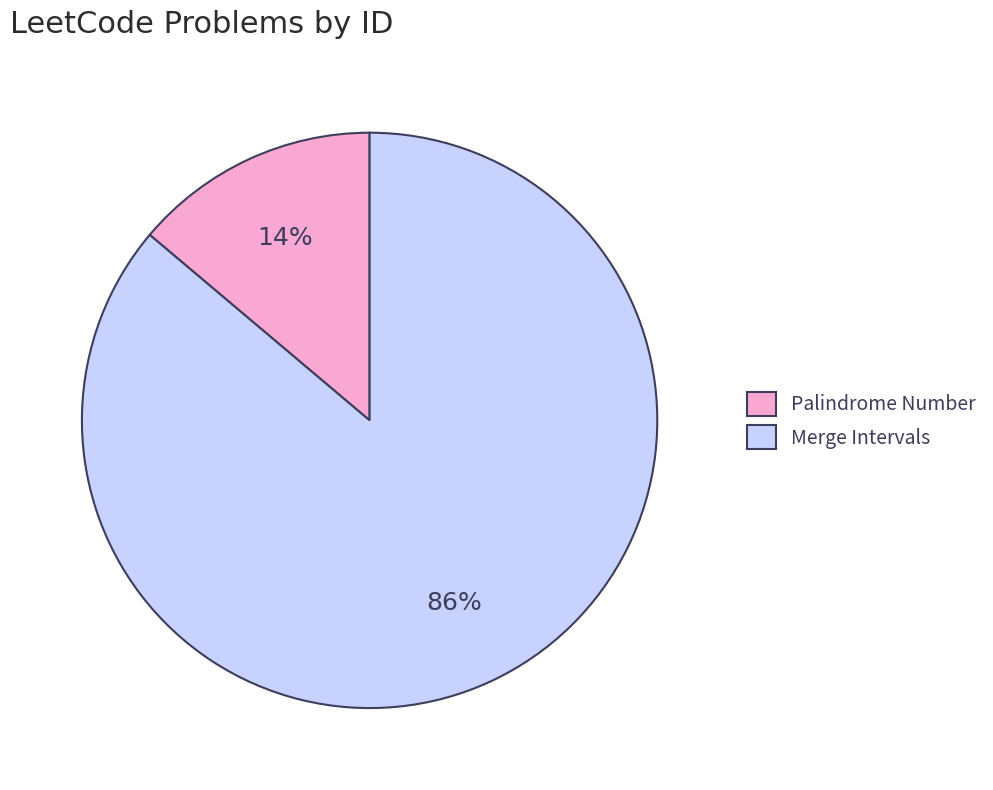

Which slice is the largest?

Merge Intervals